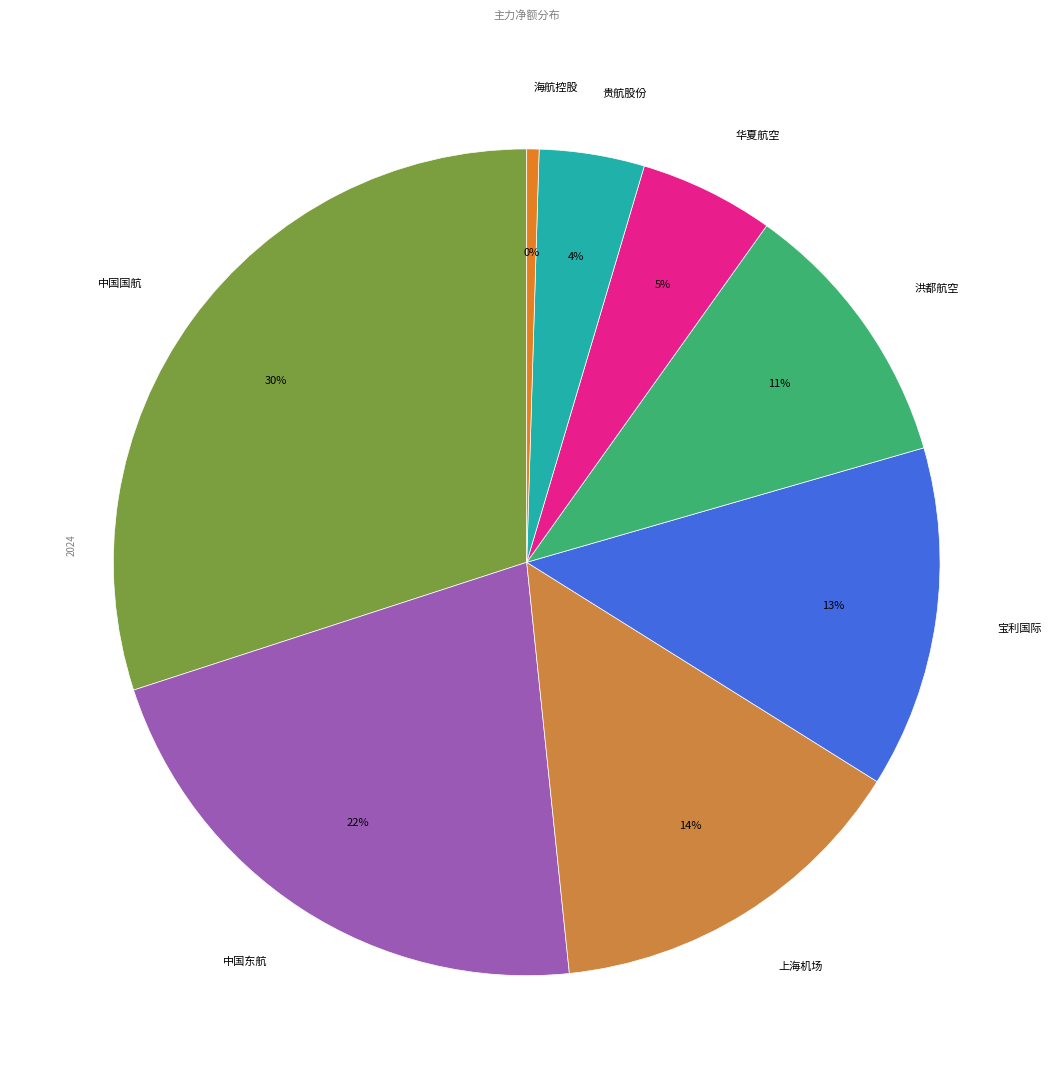

Which category has the smallest portion of the pie?

海航控股